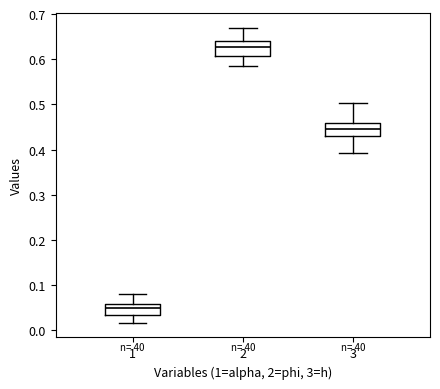

Reading left to right, transcribe this box plot: for each box, give where its median line is, the range the box spans, and where its two whiskers end, as read against the y-axis. The values are not printed on the chart, so give them approximately, as read against the axis.

1: median 0.05, box 0.03 to 0.06, whiskers 0.02 to 0.08
2: median 0.63, box 0.61 to 0.64, whiskers 0.58 to 0.67
3: median 0.45, box 0.43 to 0.46, whiskers 0.39 to 0.50